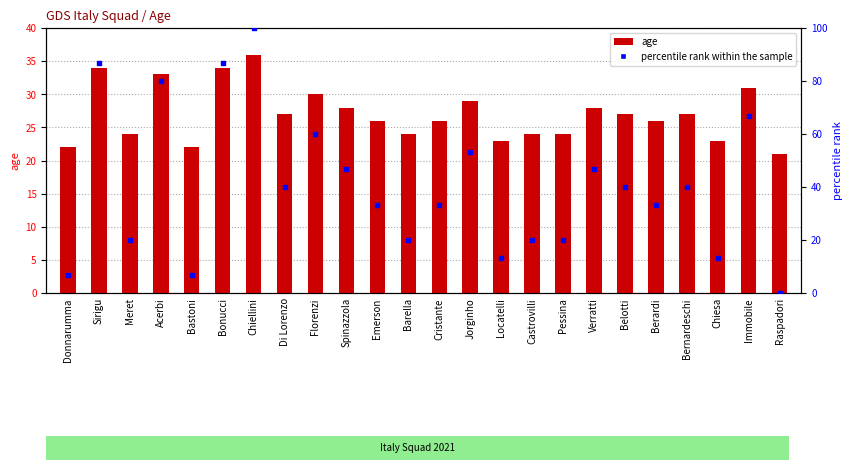

Is the value of age at Meret greater than the value of percentile rank within the sample at Barella?

Yes